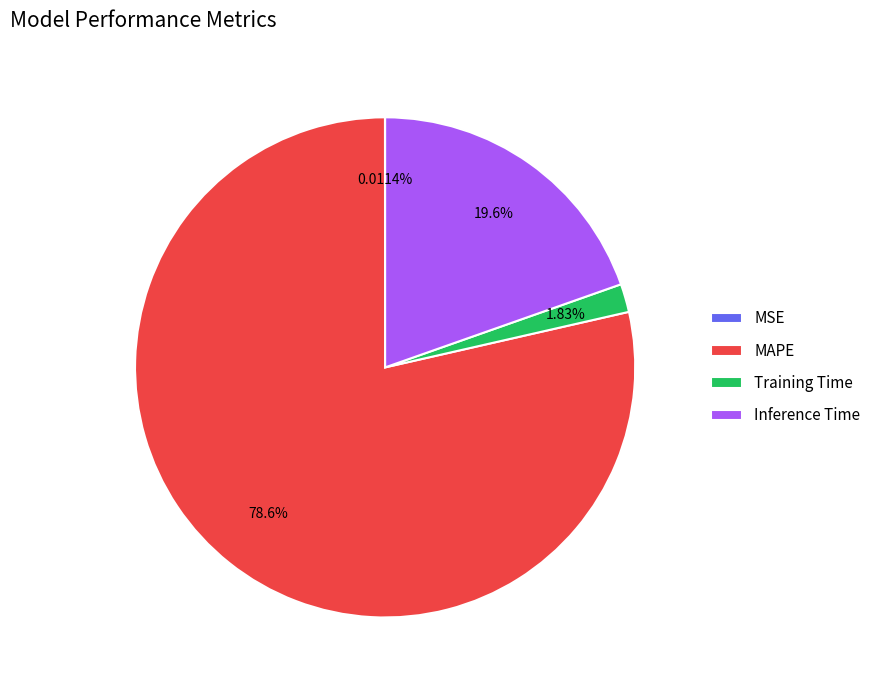

Which slice is the largest?

MAPE